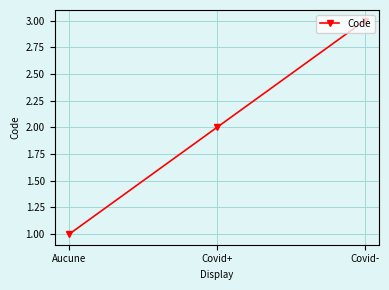

Reading right to left, extract all data points from this chart.

3	2	1